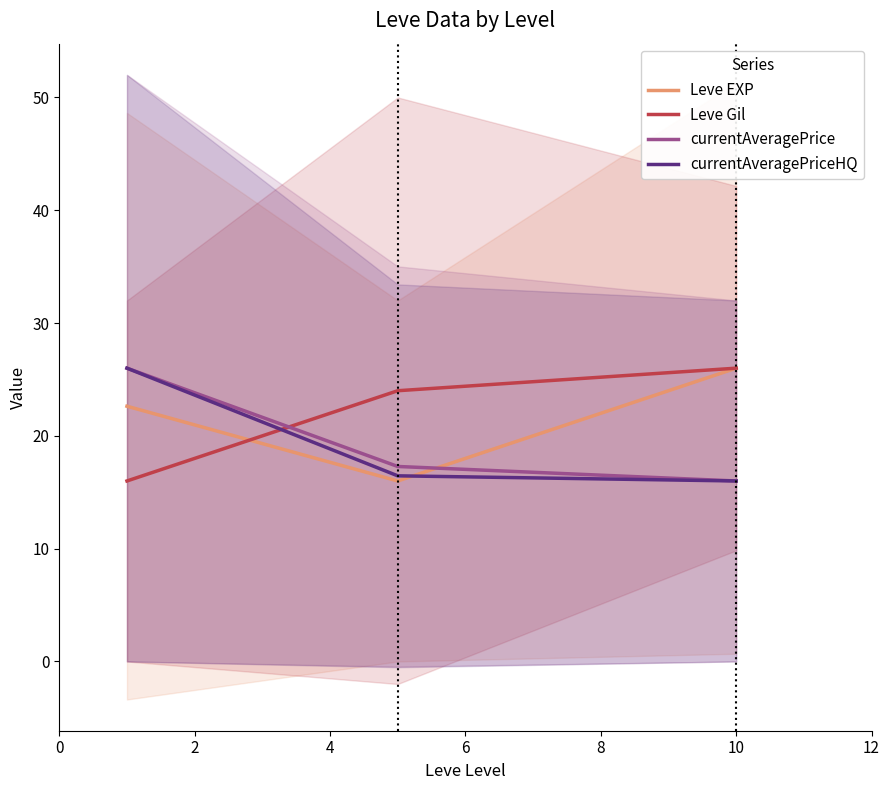

What are all the series names shown in the legend?

Leve EXP, Leve Gil, currentAveragePrice, currentAveragePriceHQ